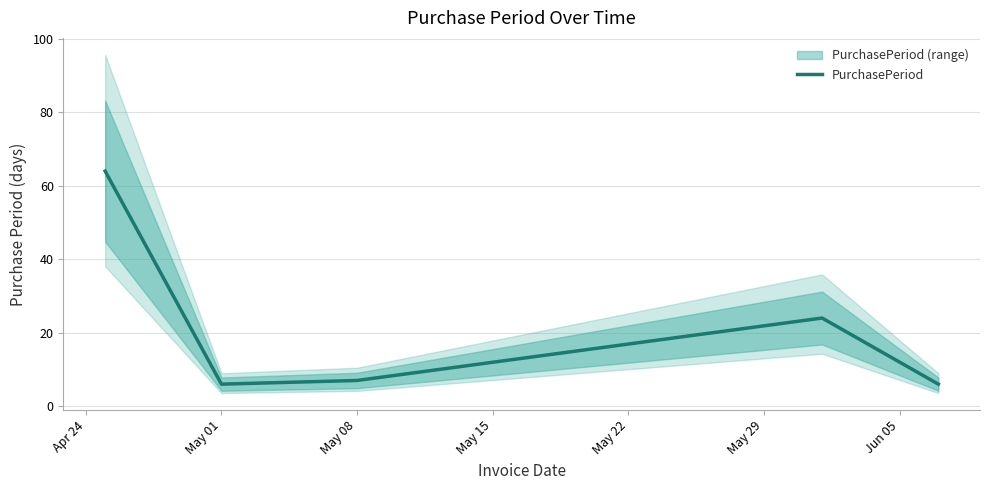

How many interior local valleys (lower than both neighbors) does the data have?

1